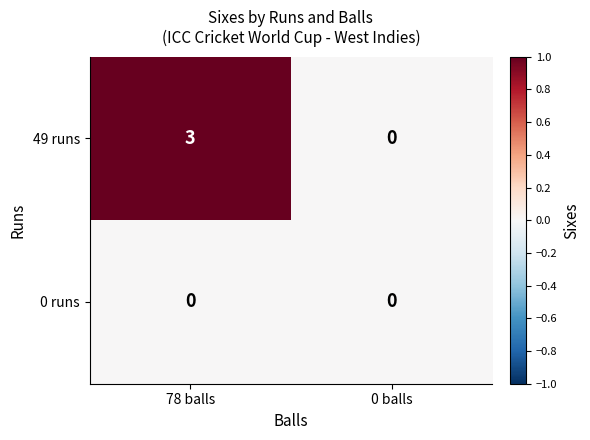

Between 78 balls and 0 balls, which series saw the biggest shift?

49 runs